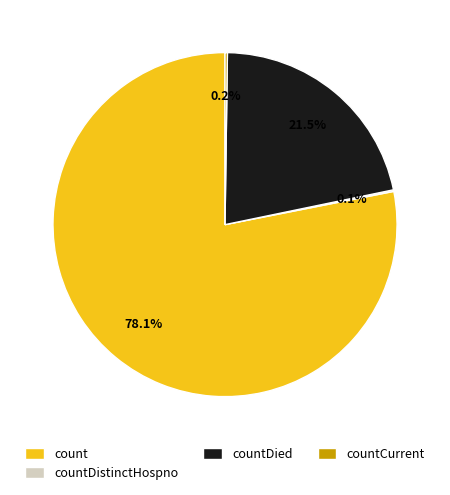

What is the largest slice in the pie chart?

count